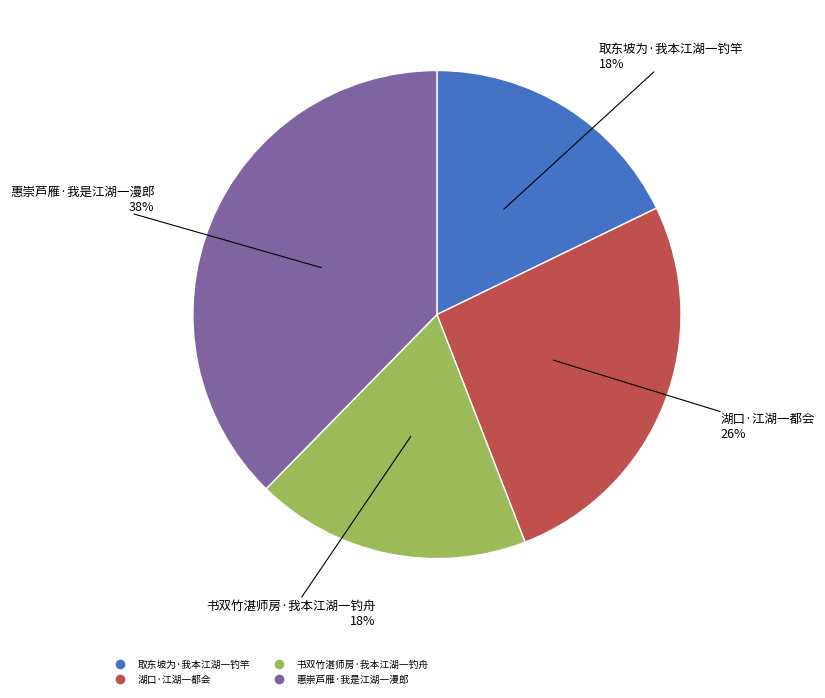

Does 取东坡为·我本江湖一钓竿 represent more than half of the total?

No